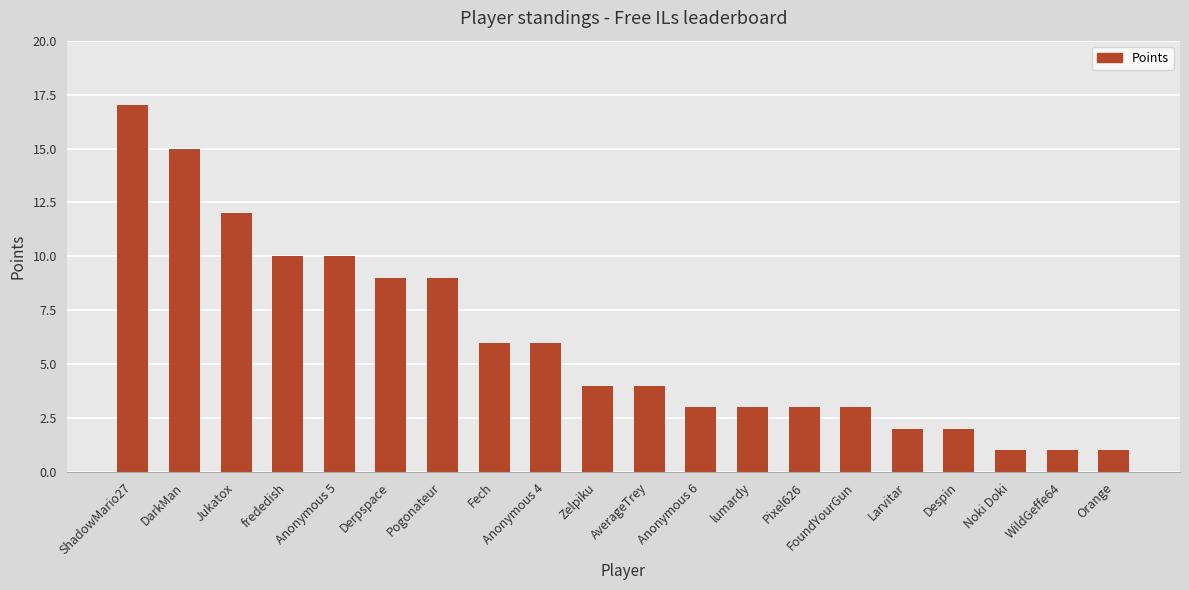

What is the ratio of the value at Anonymous 6 to the value at Pixel626?

1.0